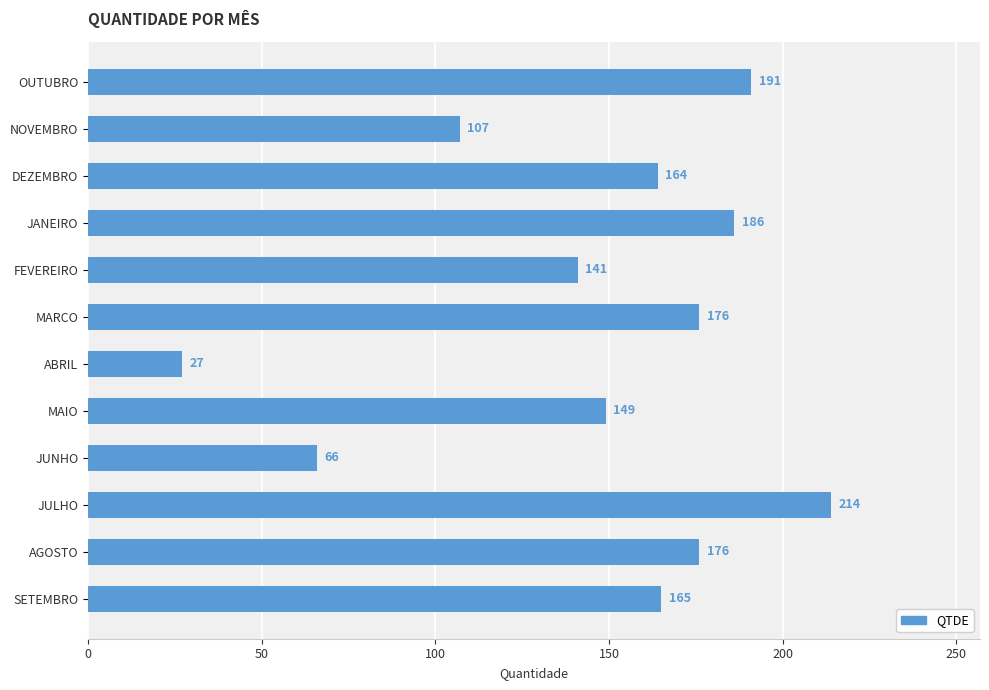

The value at SETEMBRO is 249. True or false?

False